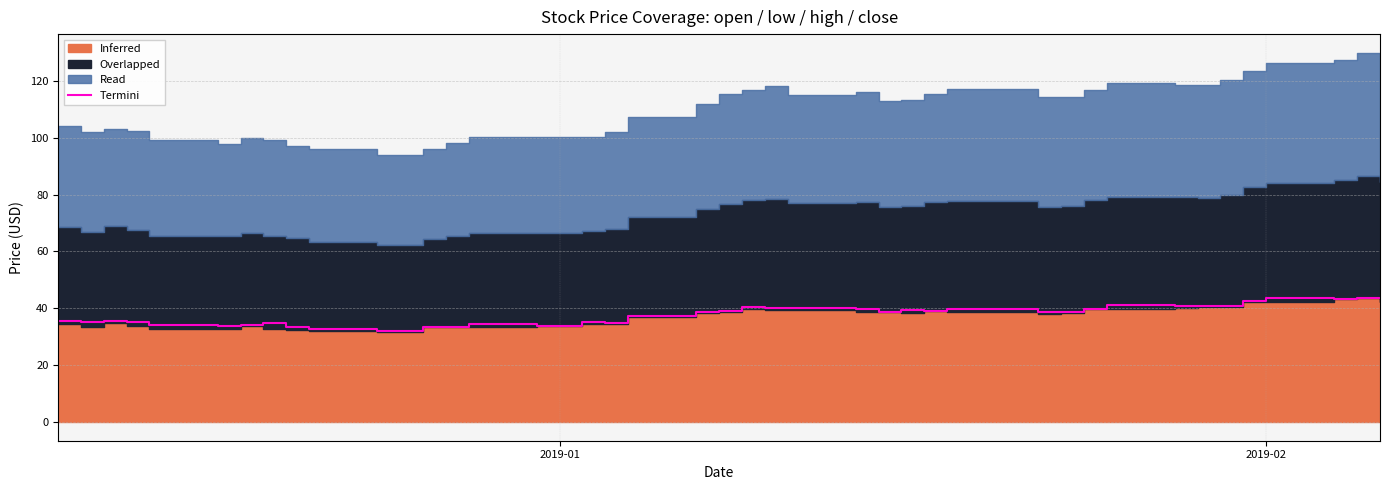

What is the maximum value shown in the chart?

43.8